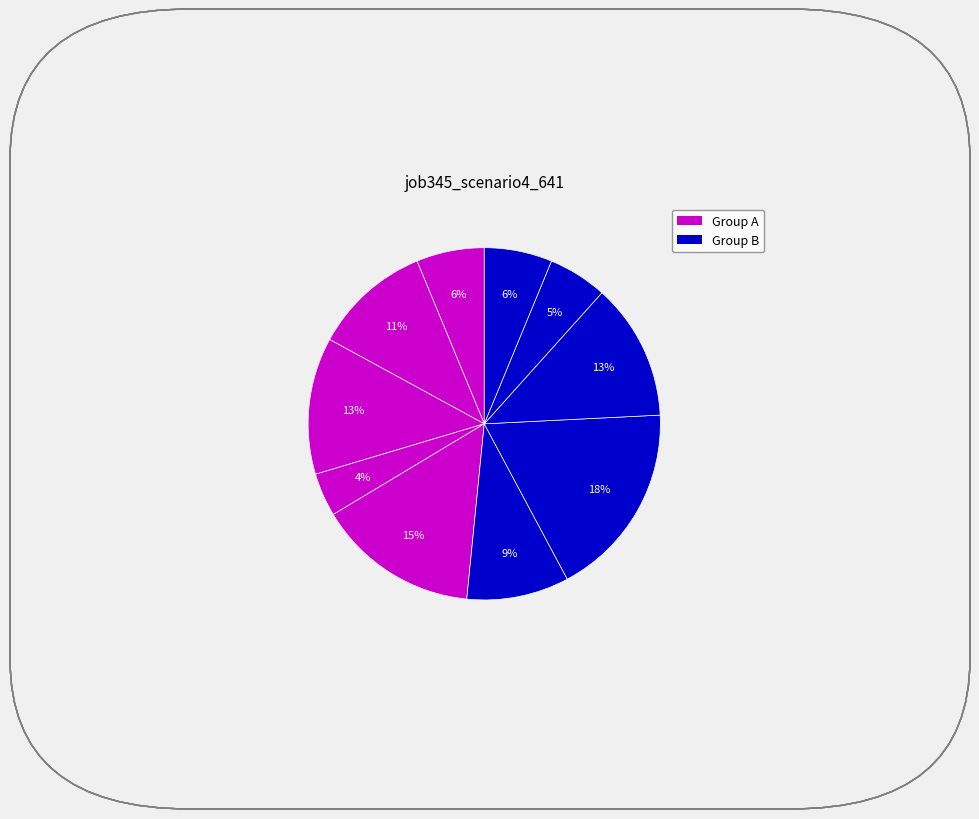

Count the number of slices in the pie.

10